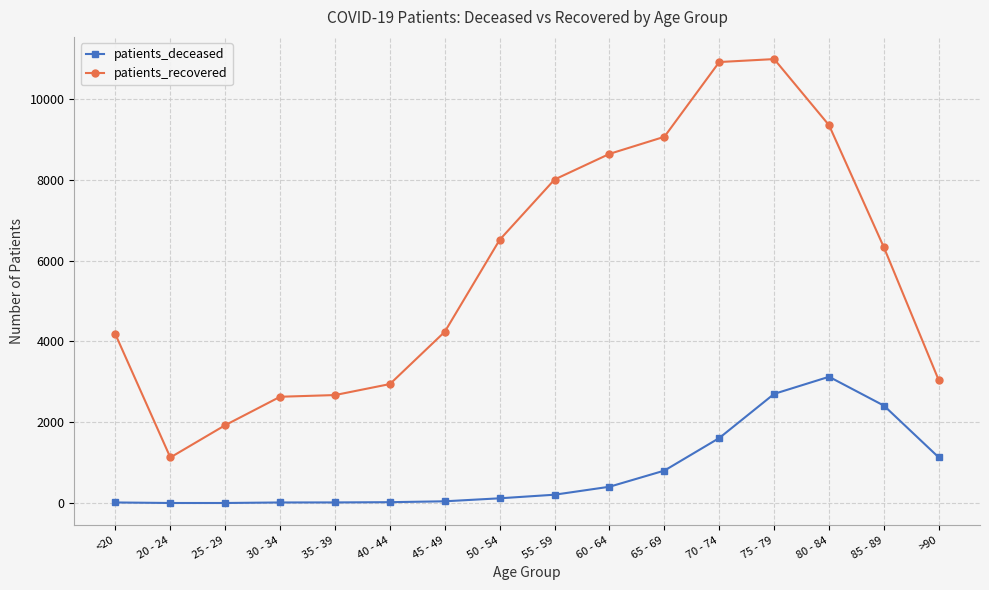

What is the difference between the patients_deceased values at 25 - 29 and 60 - 64?

402